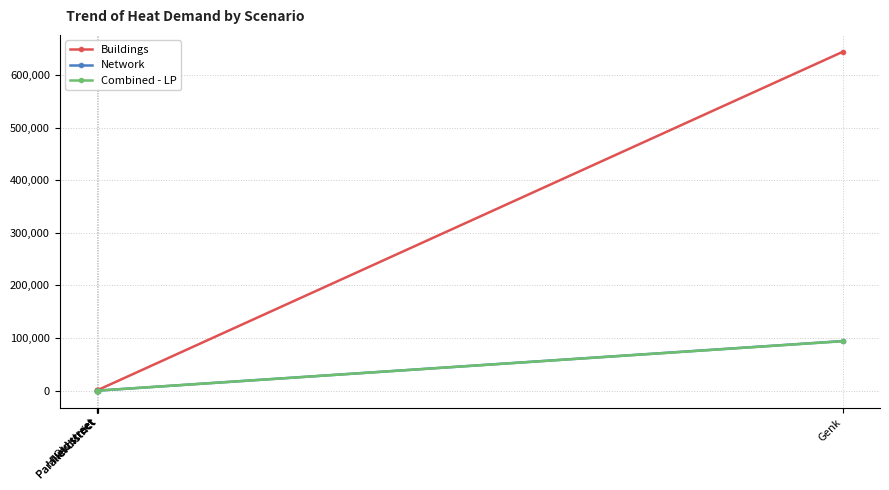

At which category does the chart reach its peak across all series?

Genk